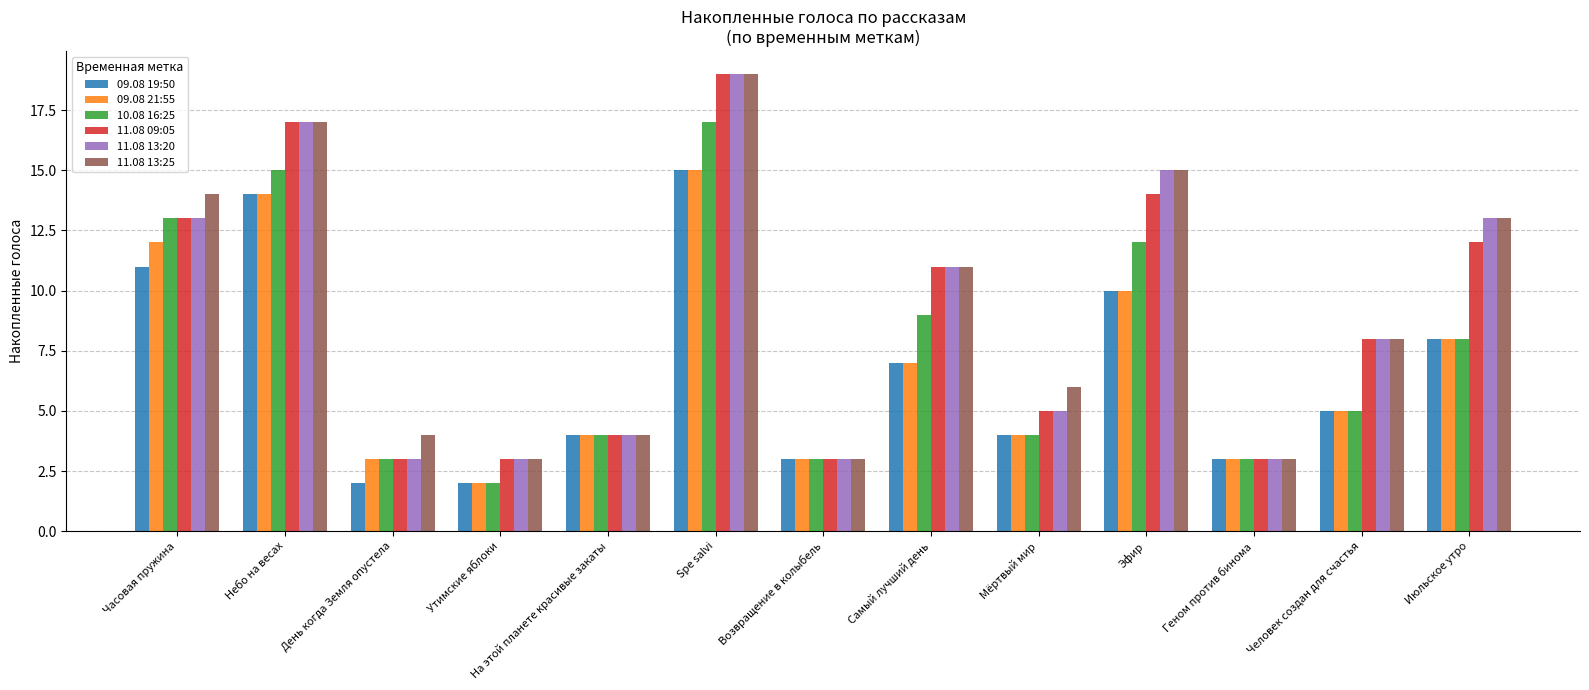

How many bars are there in each group?

6